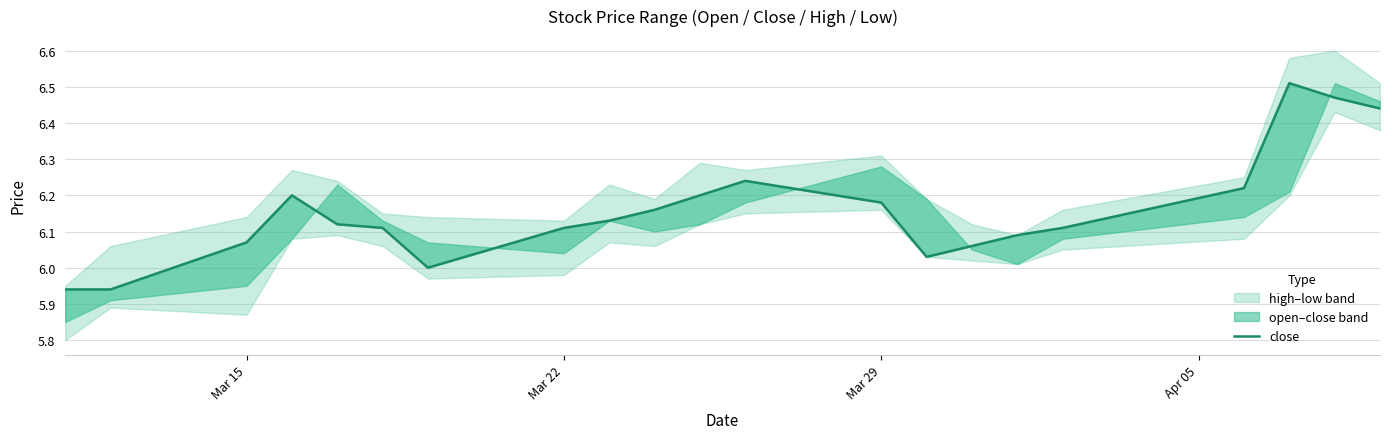

How many points are lower than both their immediate neighbors (excluding endpoints)?

2